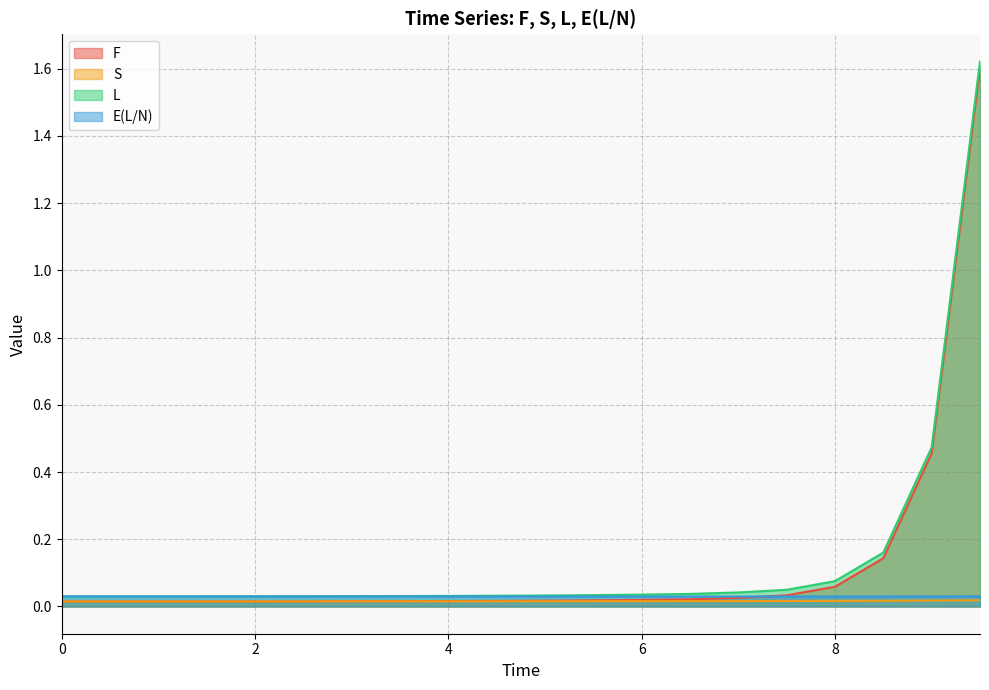

After their last crossing, which series has the higher values: E(L/N) or F?

F